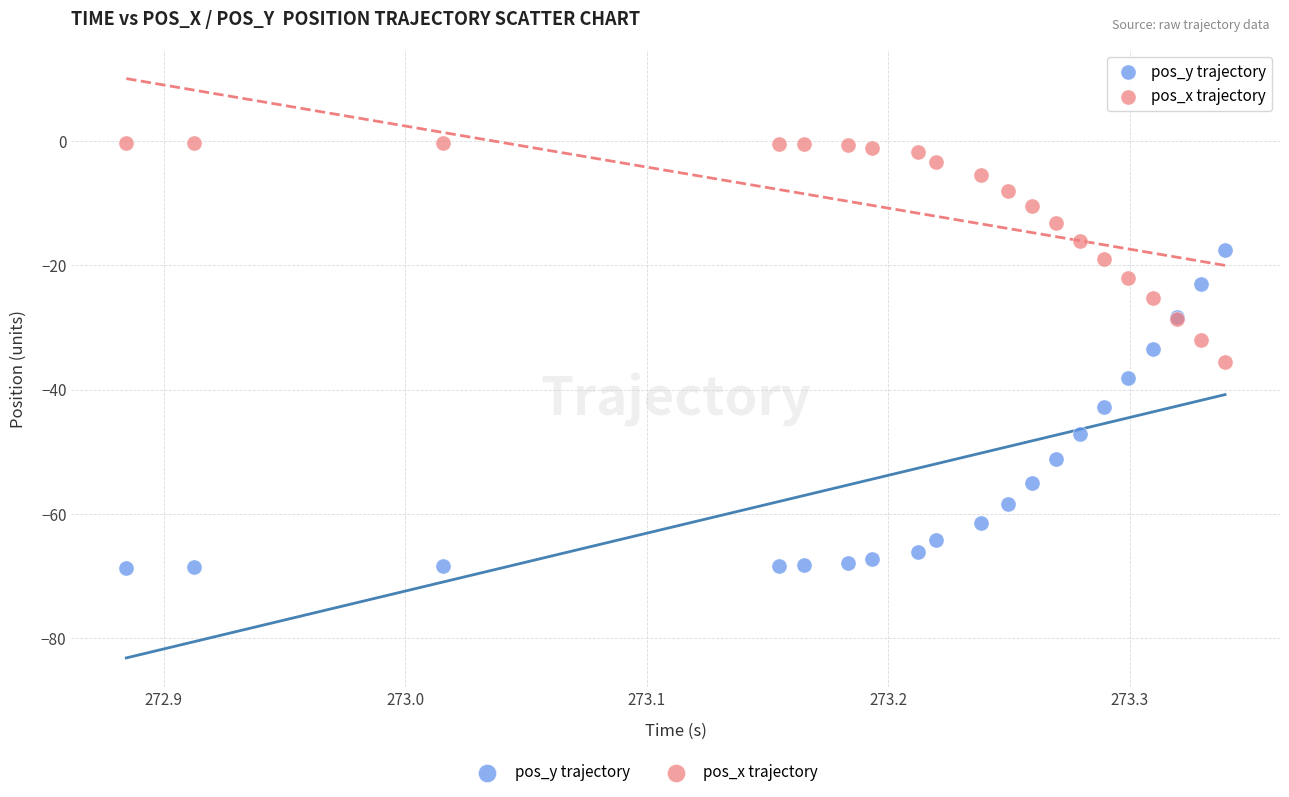

Which series has the largest Y range (max minus min)?

pos_y trajectory